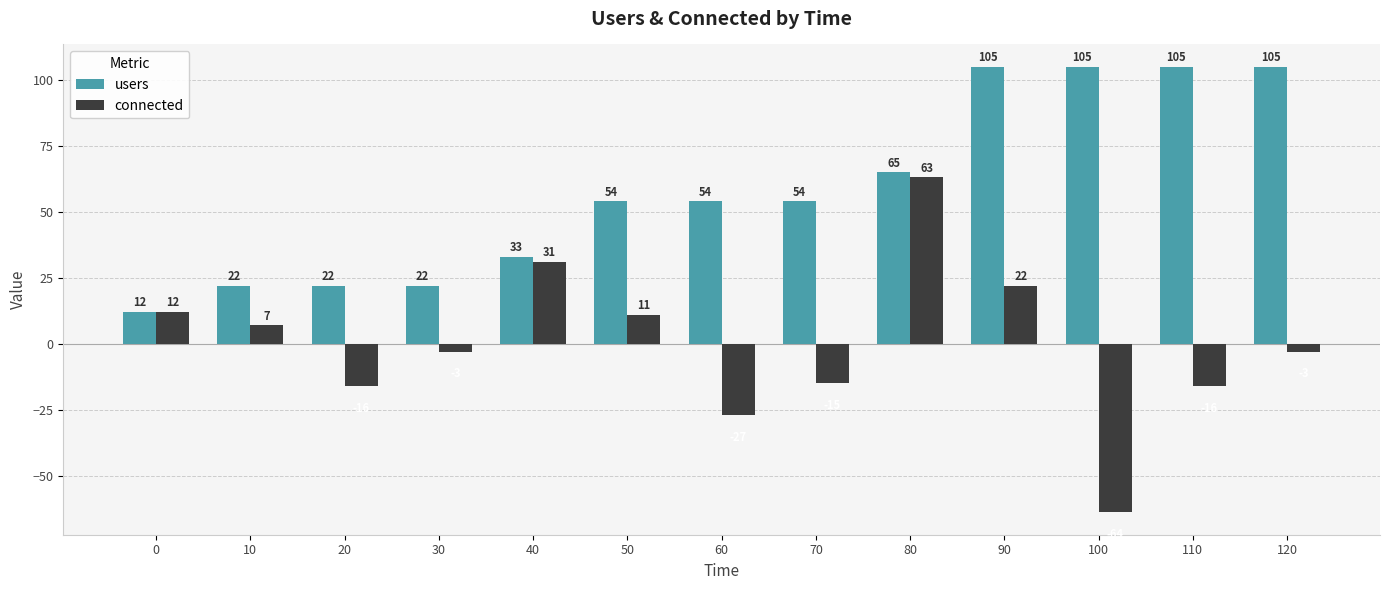

At which category is the sum across all series the highest?

80